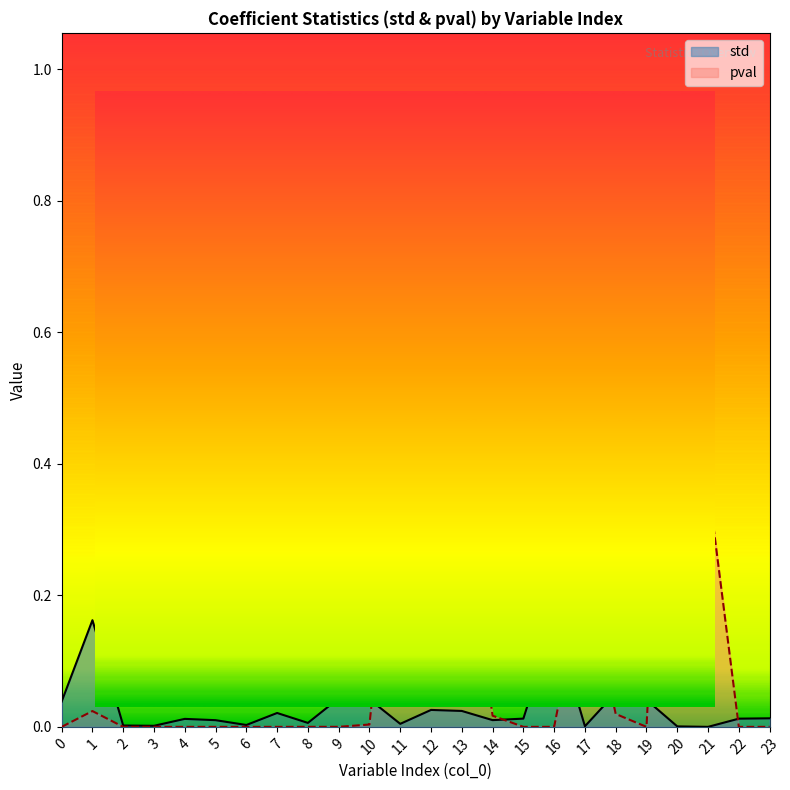

At which category is the sum across all series the highest?

20